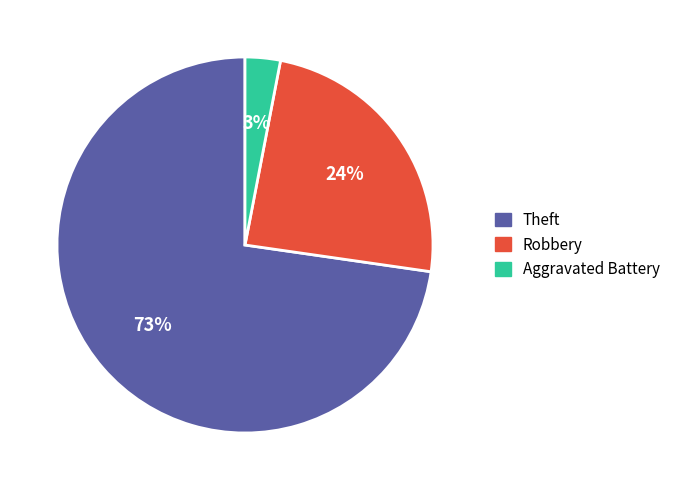

To the nearest percent, what is the difference between the Robbery and Aggravated Battery slice percentages?

21%